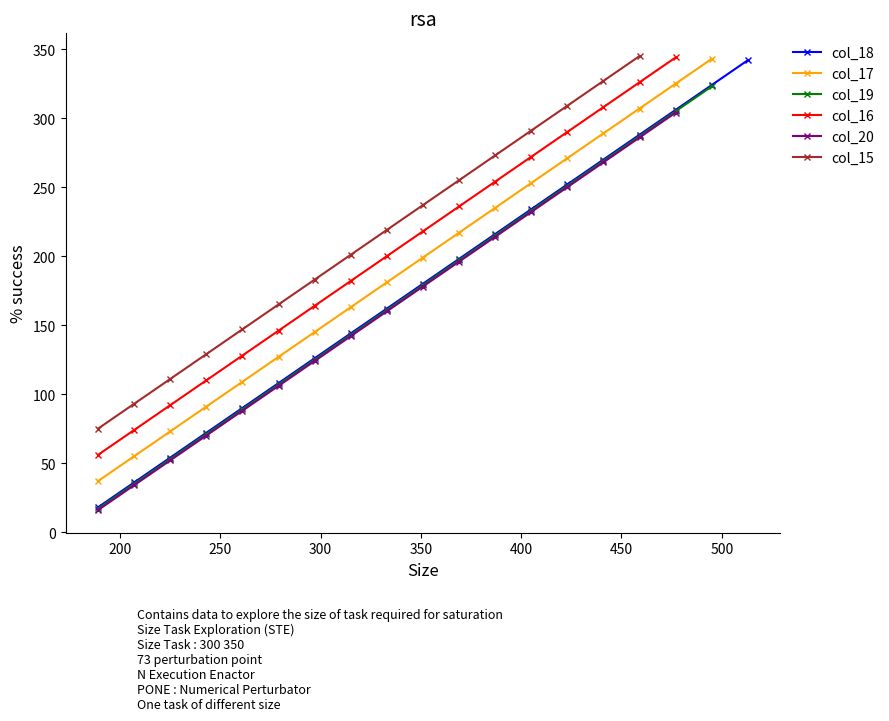

What is the difference between the maximum and minimum values?

324